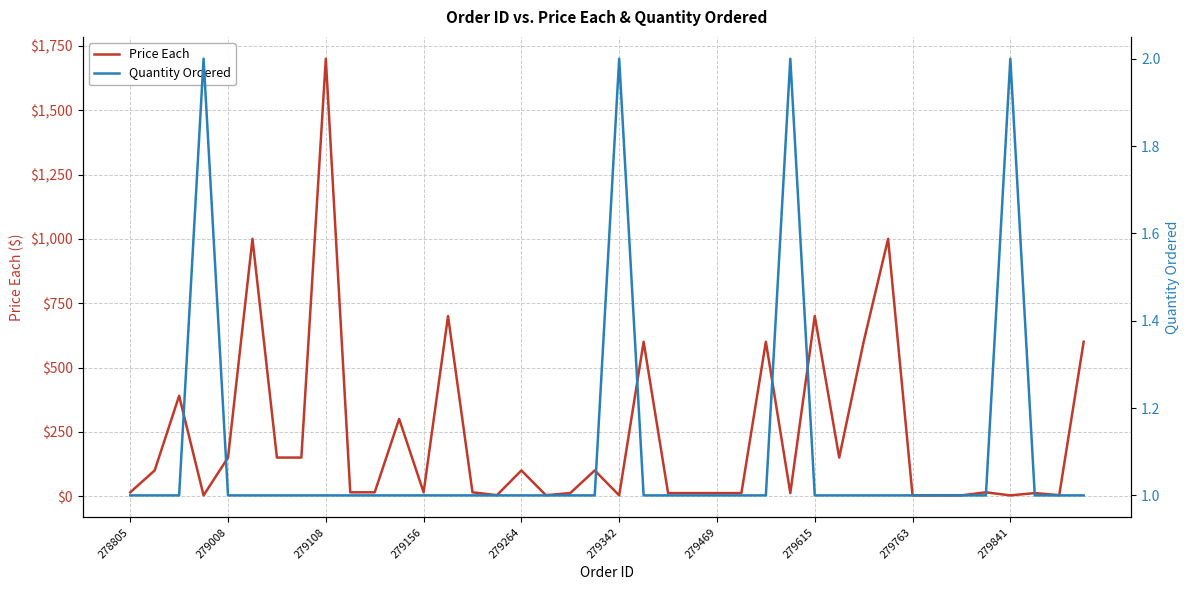

How many data points in Quantity Ordered are above 1?

4